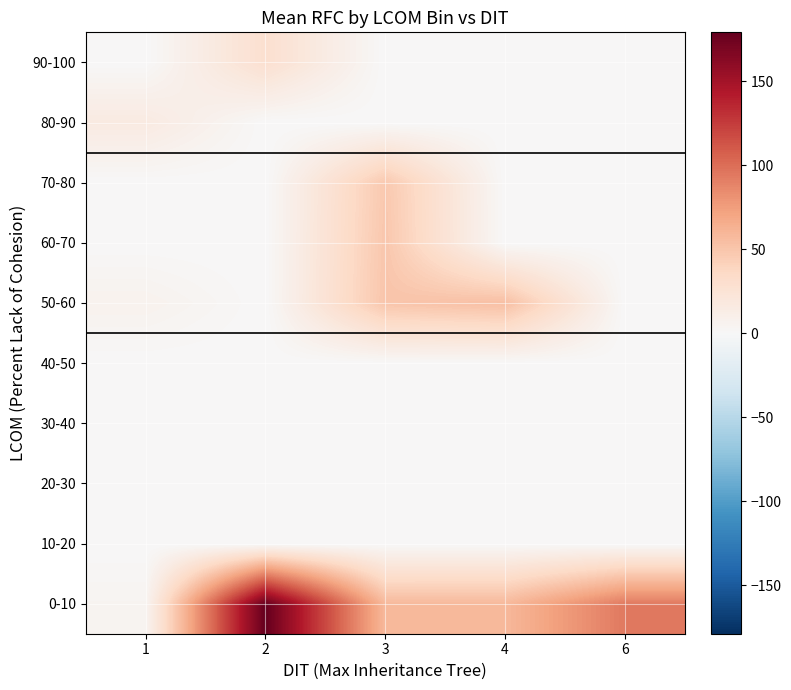

At which category does the chart reach its minimum across all series?

1